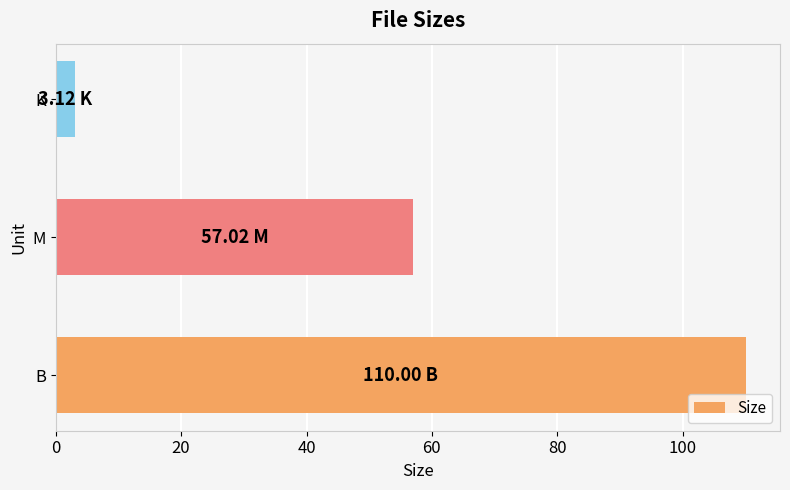

What is the sum of all values?

170.1